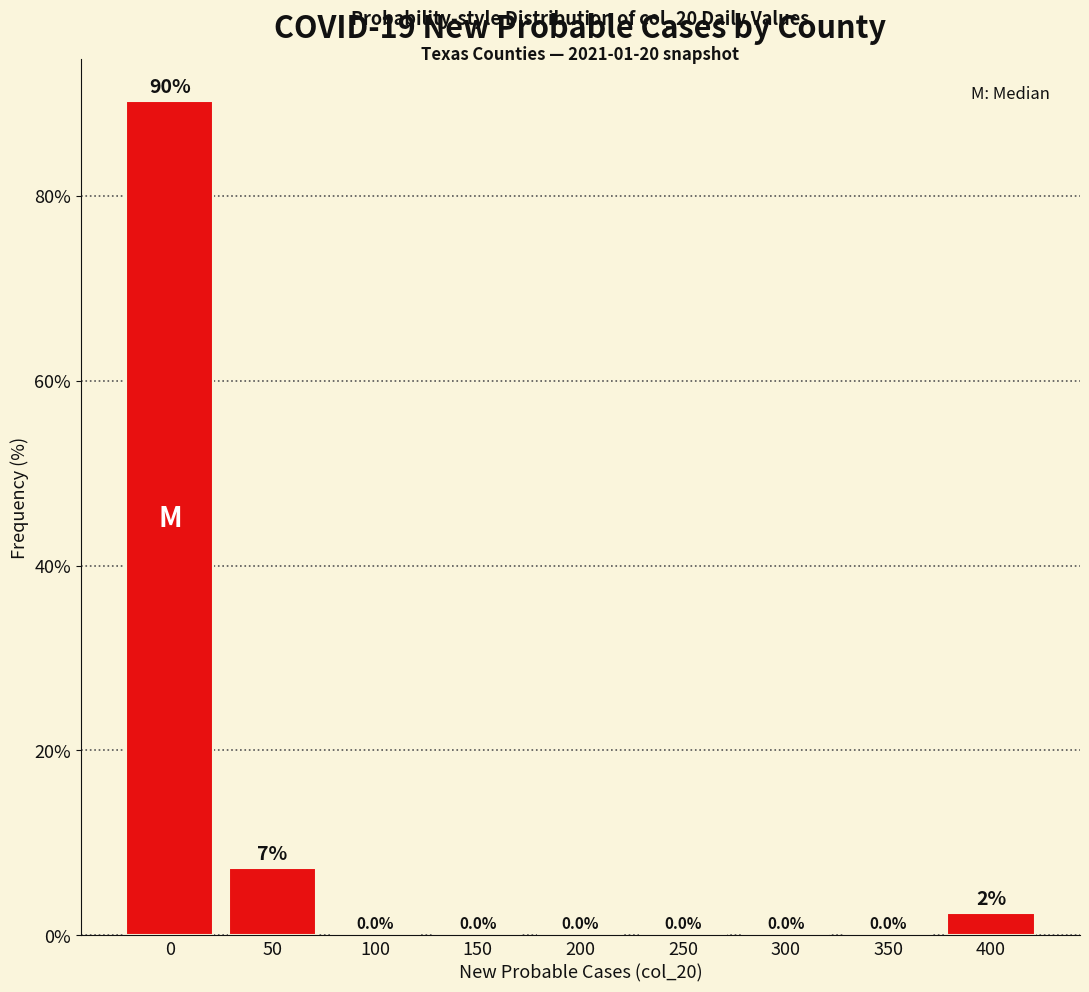

The value at 250 is -41.6. True or false?

False